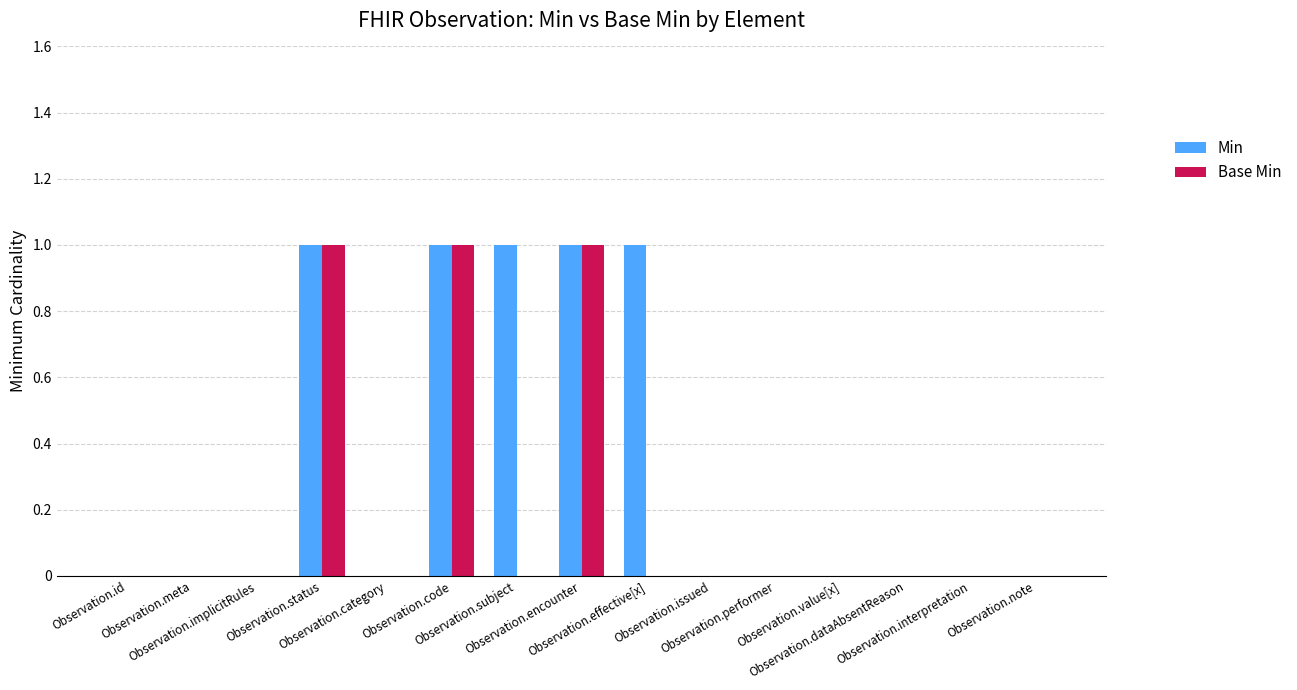

Which series has the largest total across all categories?

Min